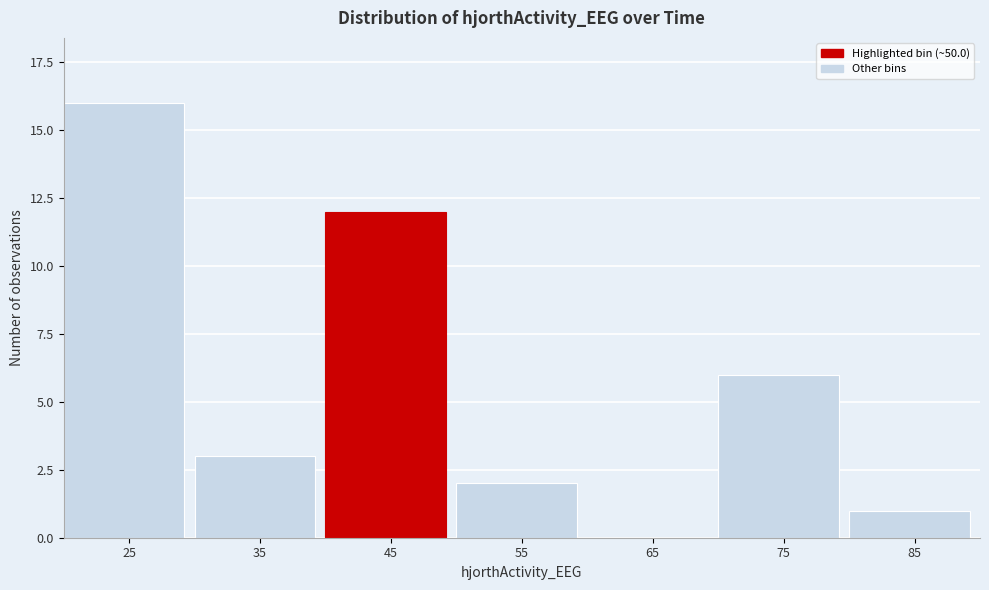

Reading left to right, list all the values displayed in this chart.

25=16	35=3	45=12	55=2	65=0	75=6	85=1